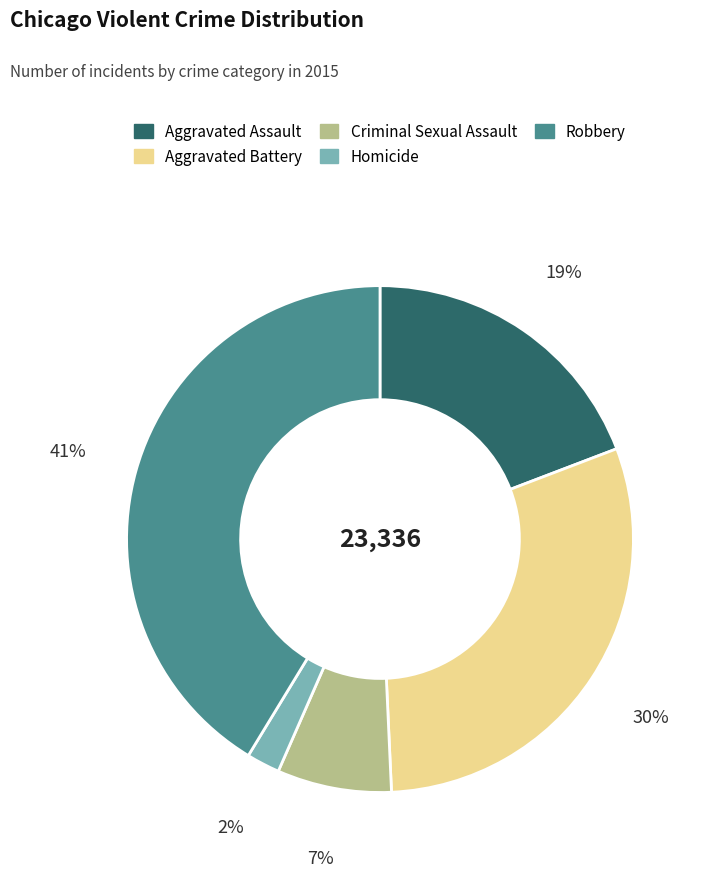

How many segments does this pie chart have?

5